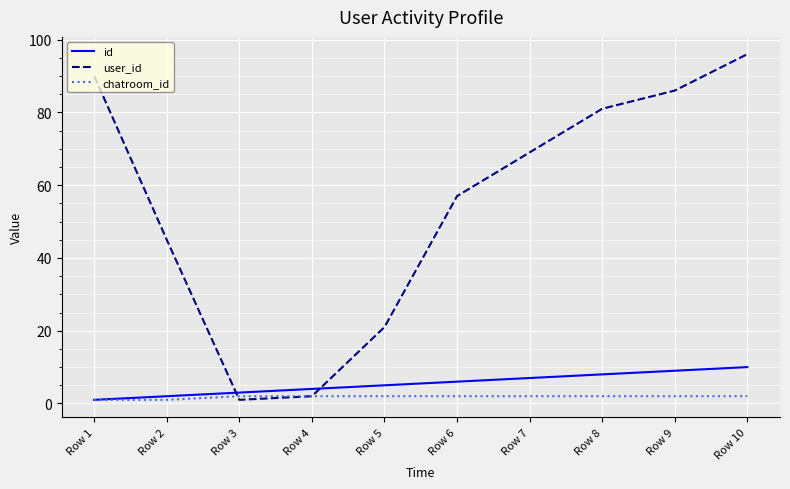

Reading left to right, what are all the values shown in this chart?

id: Row 1=1	Row 2=2	Row 3=3	Row 4=4	Row 5=5	Row 6=6	Row 7=7	Row 8=8	Row 9=9	Row 10=10
user_id: Row 1=90	Row 2=45	Row 3=1	Row 4=2	Row 5=21	Row 6=57	Row 7=69	Row 8=81	Row 9=86	Row 10=96
chatroom_id: Row 1=1	Row 2=1	Row 3=2	Row 4=2	Row 5=2	Row 6=2	Row 7=2	Row 8=2	Row 9=2	Row 10=2